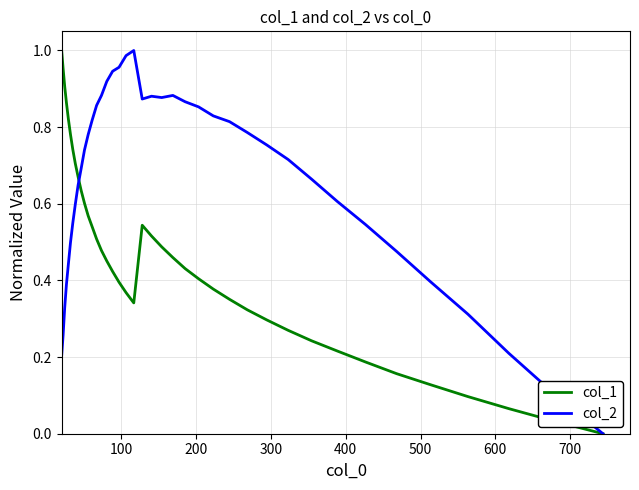

List the series in order of their overall mean, highest first.

col_2, col_1